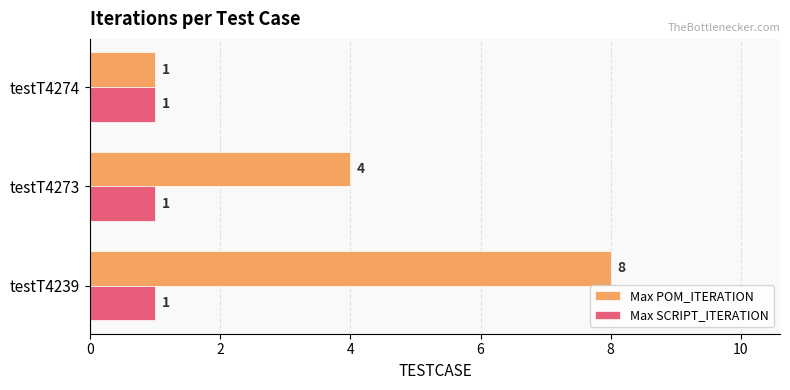

What is the average value of the Max POM_ITERATION series?

4